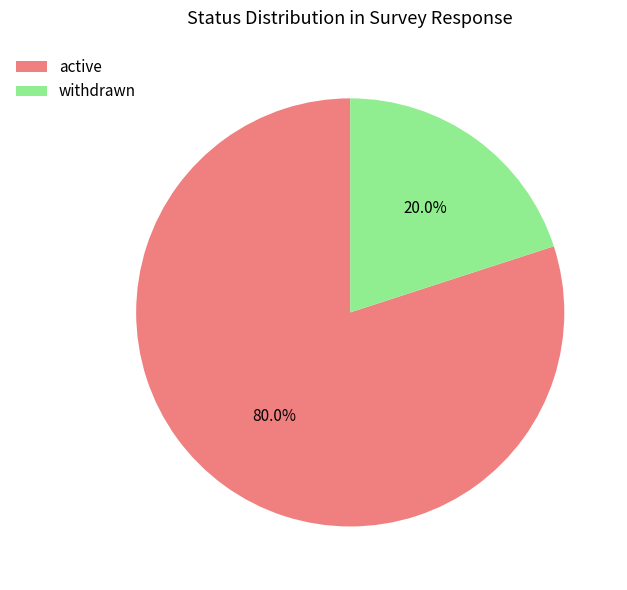

Is it true that withdrawn is 6% of the pie?

False